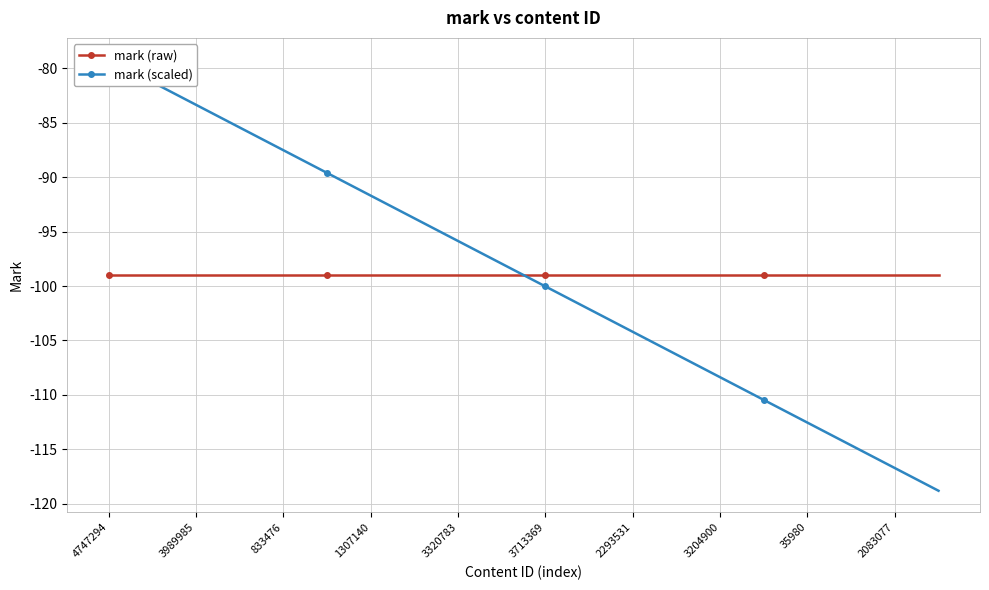

How many lines are shown in the chart?

2